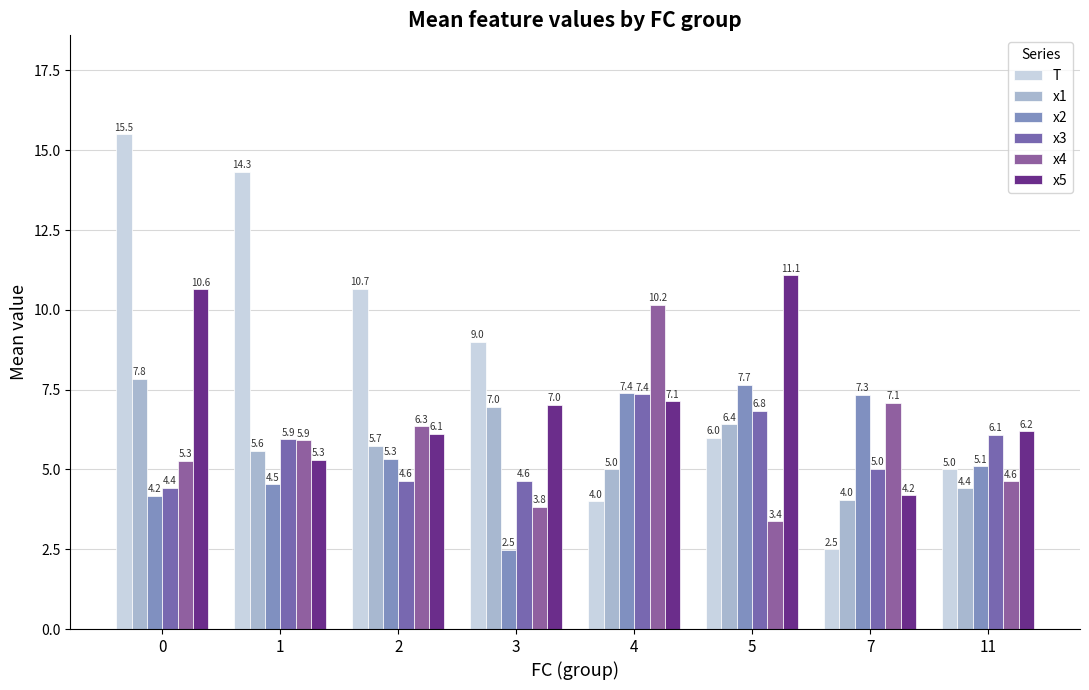

At which label does x1 reach its minimum?

7